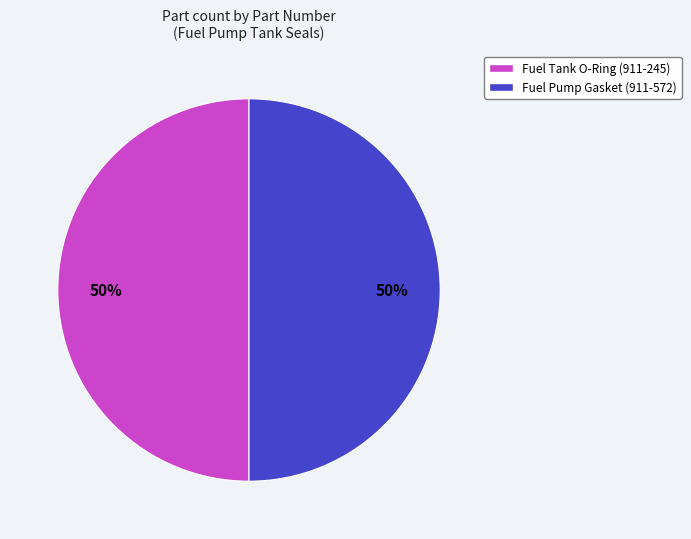

Combined, do Fuel Pump Gasket (911-572) and Fuel Tank O-Ring (911-245) account for over 50%?

Yes